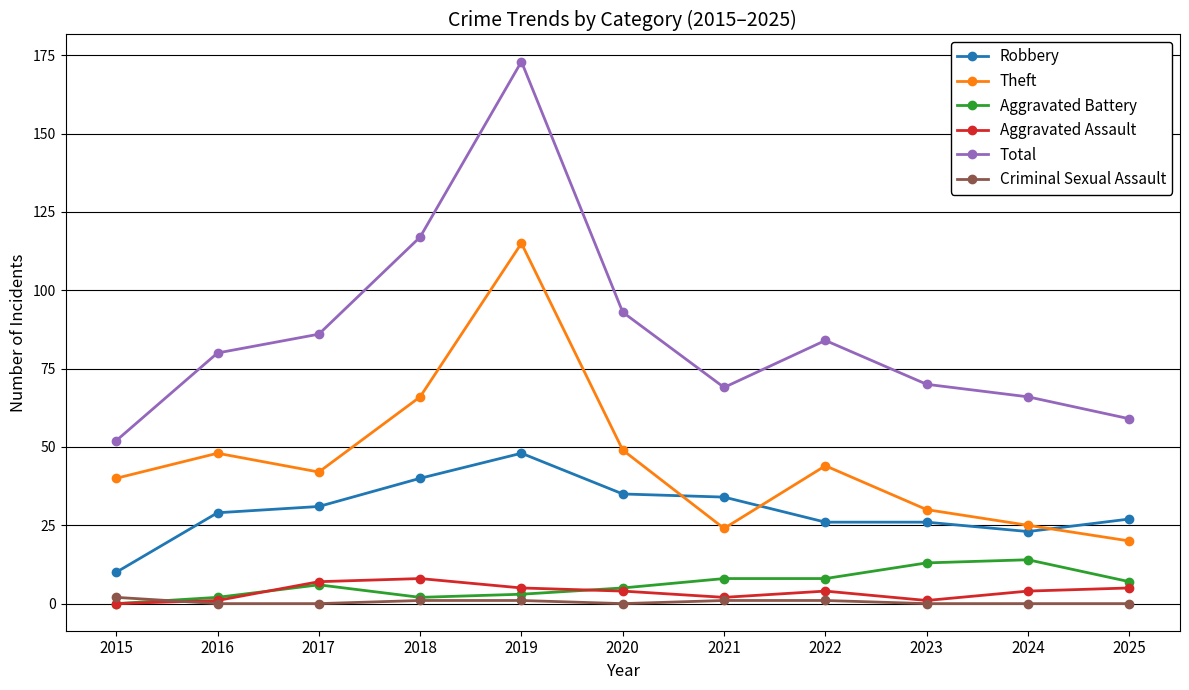

In Theft, how many points are higher than both neighbors (excluding endpoints)?

3